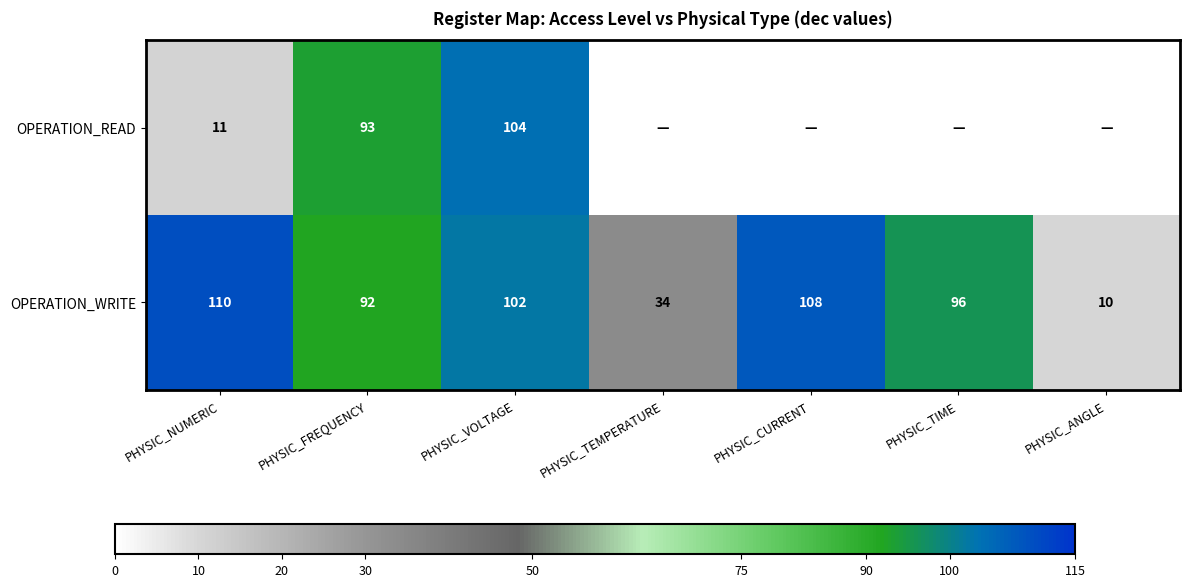

The OPERATION_WRITE series shows 28 at PHYSIC_CURRENT. True or false?

False